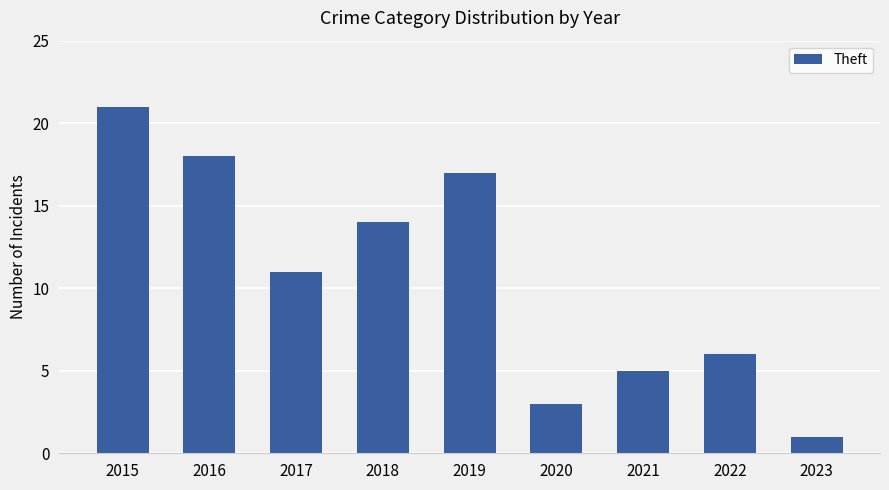

Reading left to right, transcribe all the data shown in this chart.

2015=21	2016=18	2017=11	2018=14	2019=17	2020=3	2021=5	2022=6	2023=1